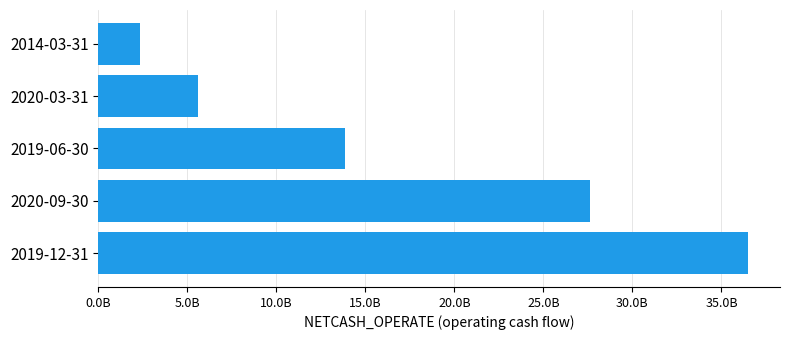

Are the bars horizontal?

Yes